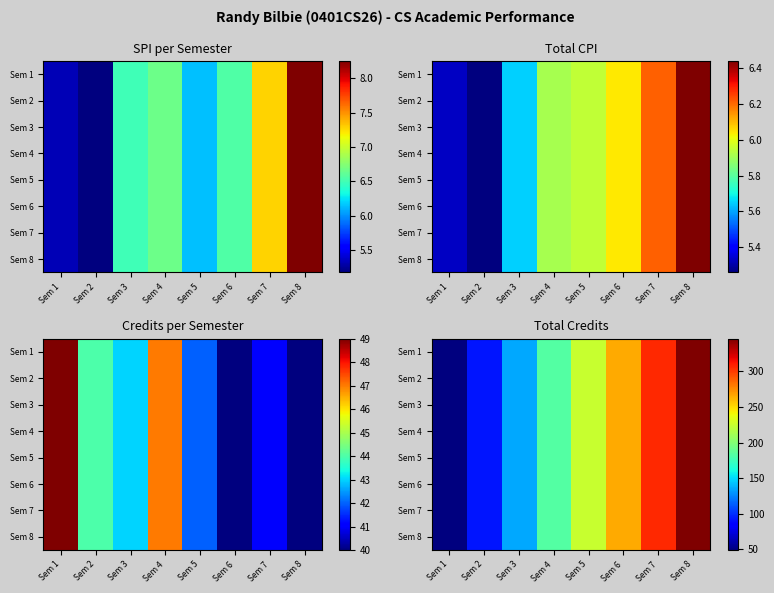

What is the difference between the Sem 3 values at Sem 3 and Sem 8?

210